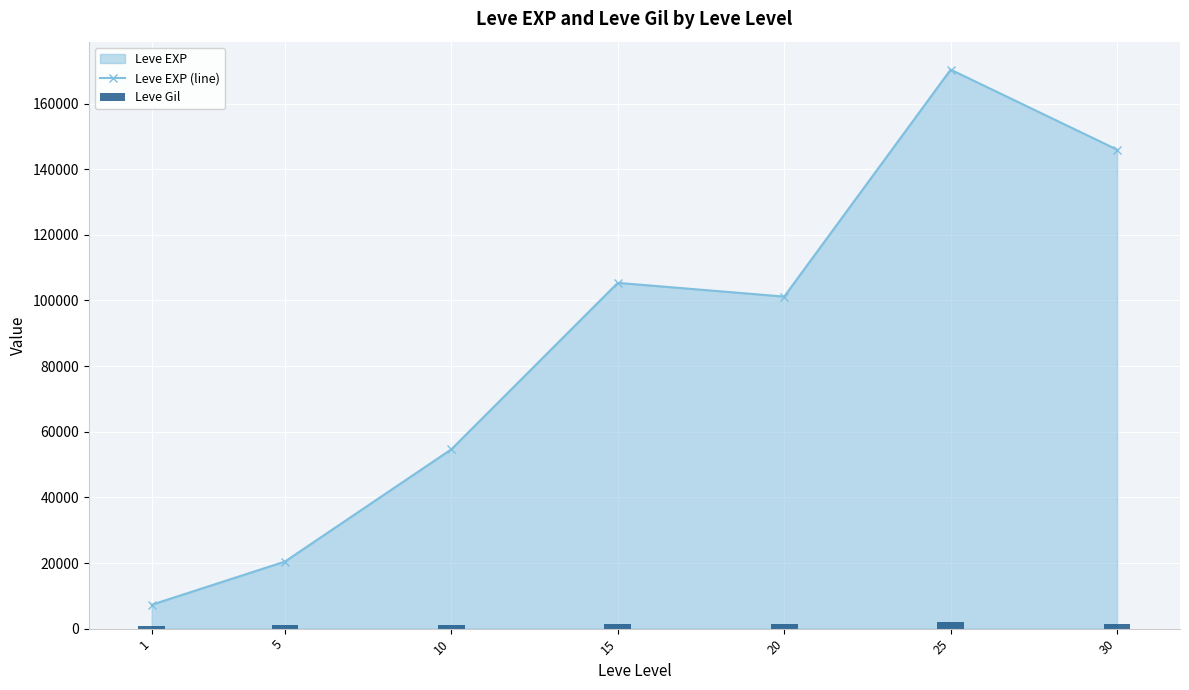

What is the spread (max minus min) of values at 1?

6600